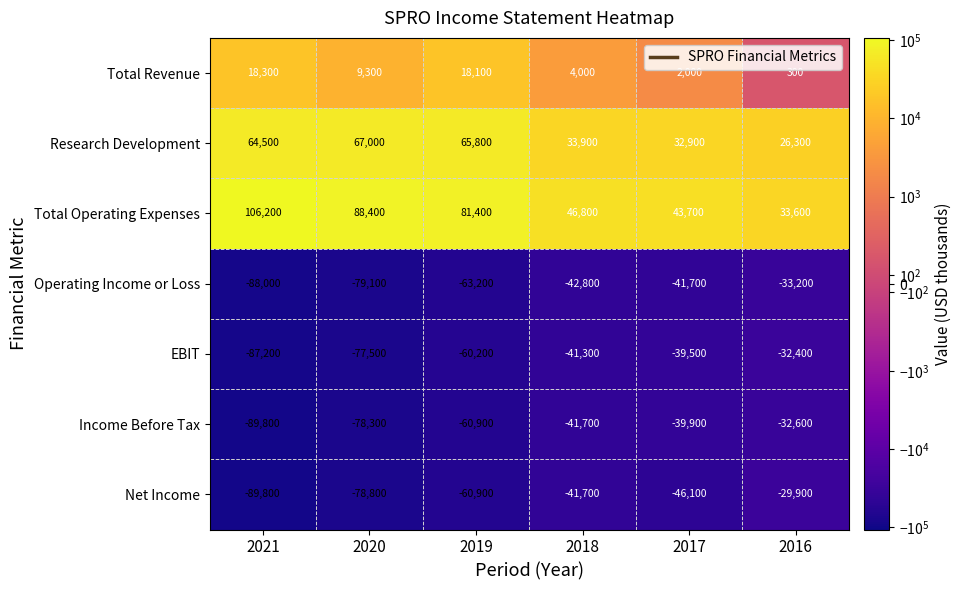

Count the number of data series in this chart.

7